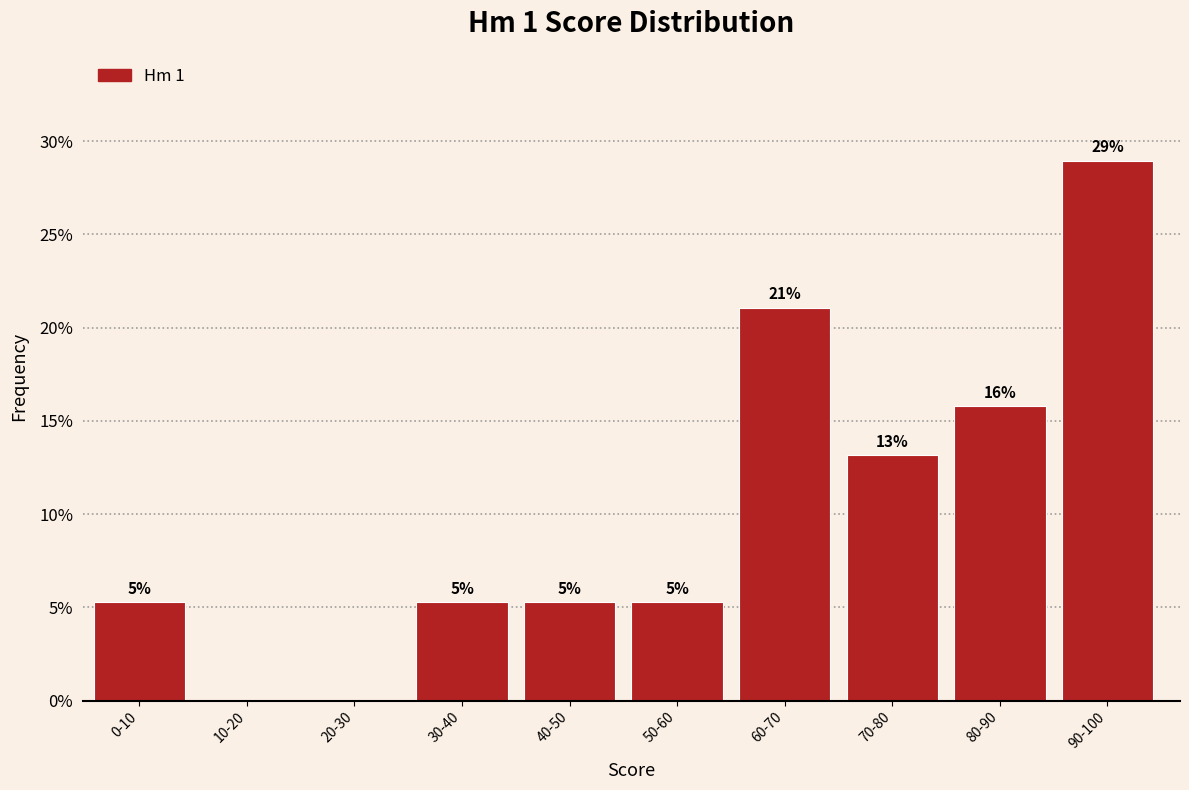

Are the bars horizontal?

No